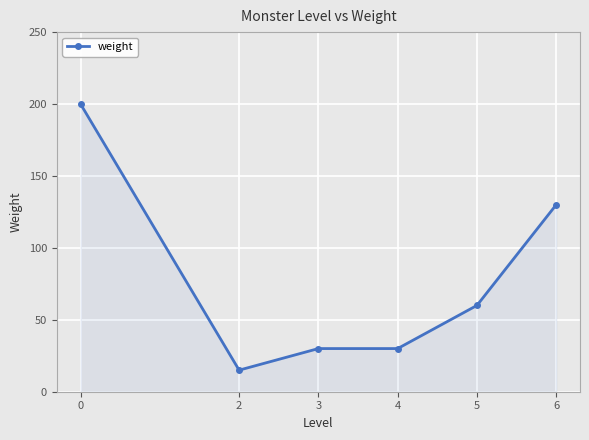

What is the value of the 3rd point from the left?

30